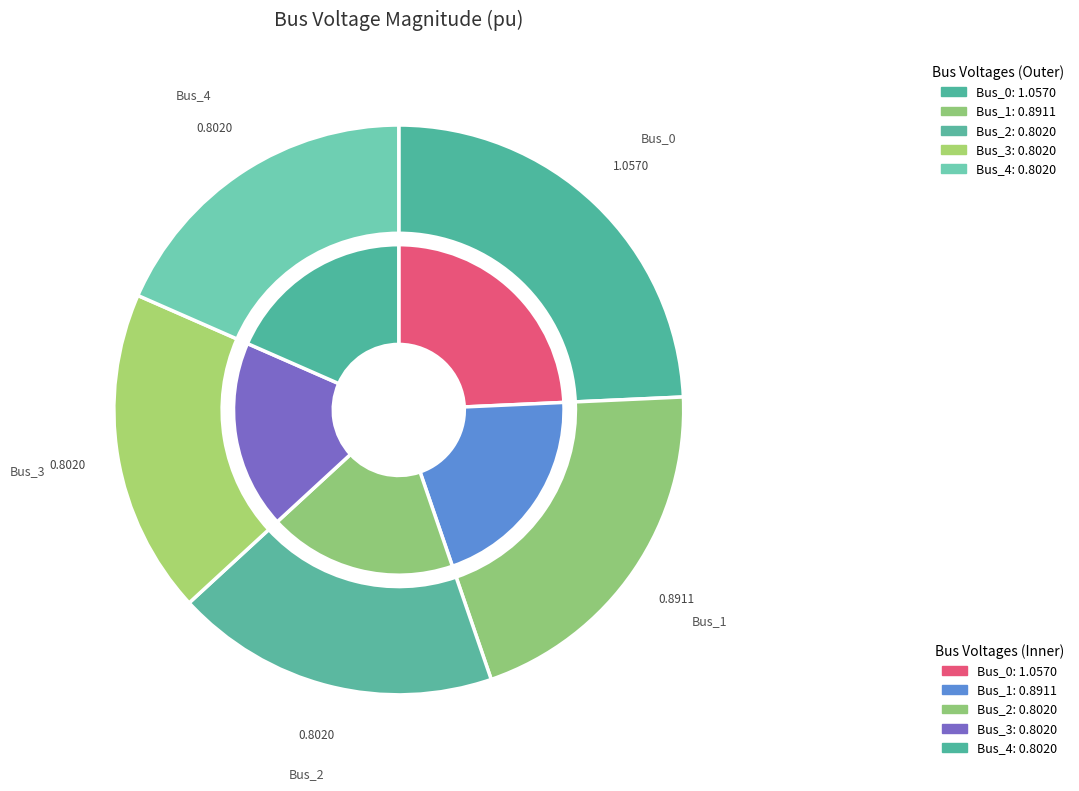

What is the total percentage of Bus_3 and Bus_2?

36.8%